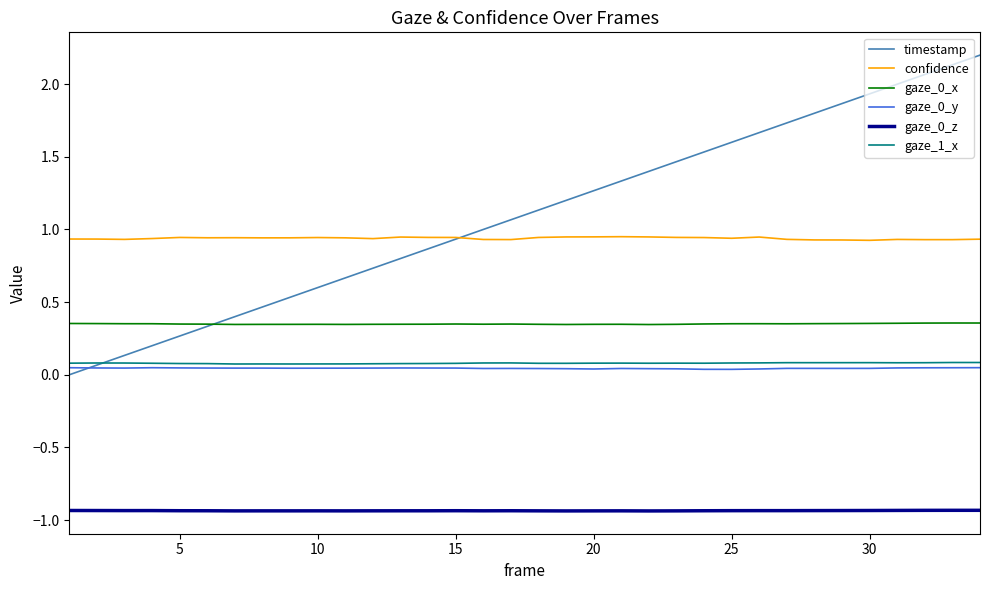

True or false: gaze_0_z has more than 0 points higher than both neighbors.

True